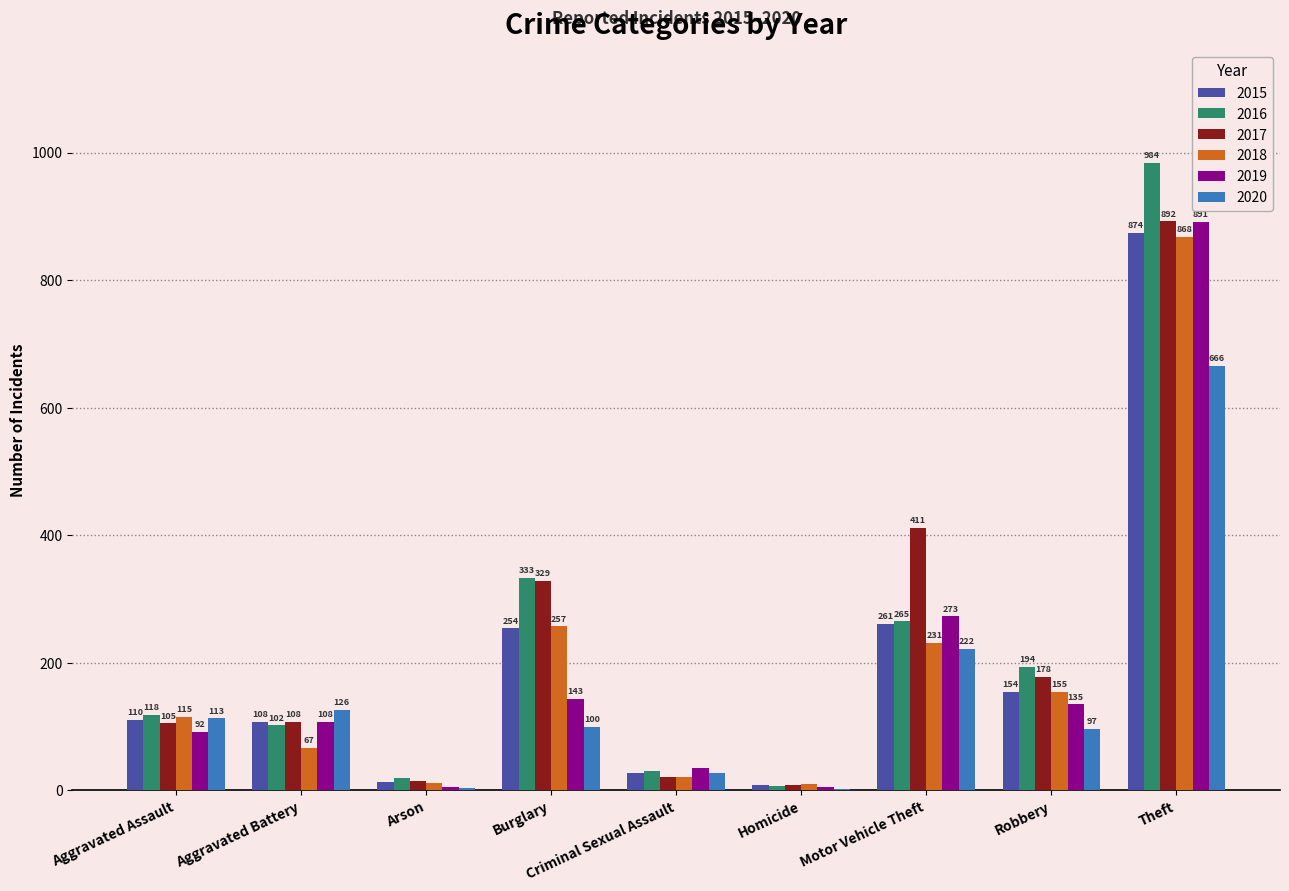

What is the difference between the 2016 values at Motor Vehicle Theft and Arson?

245